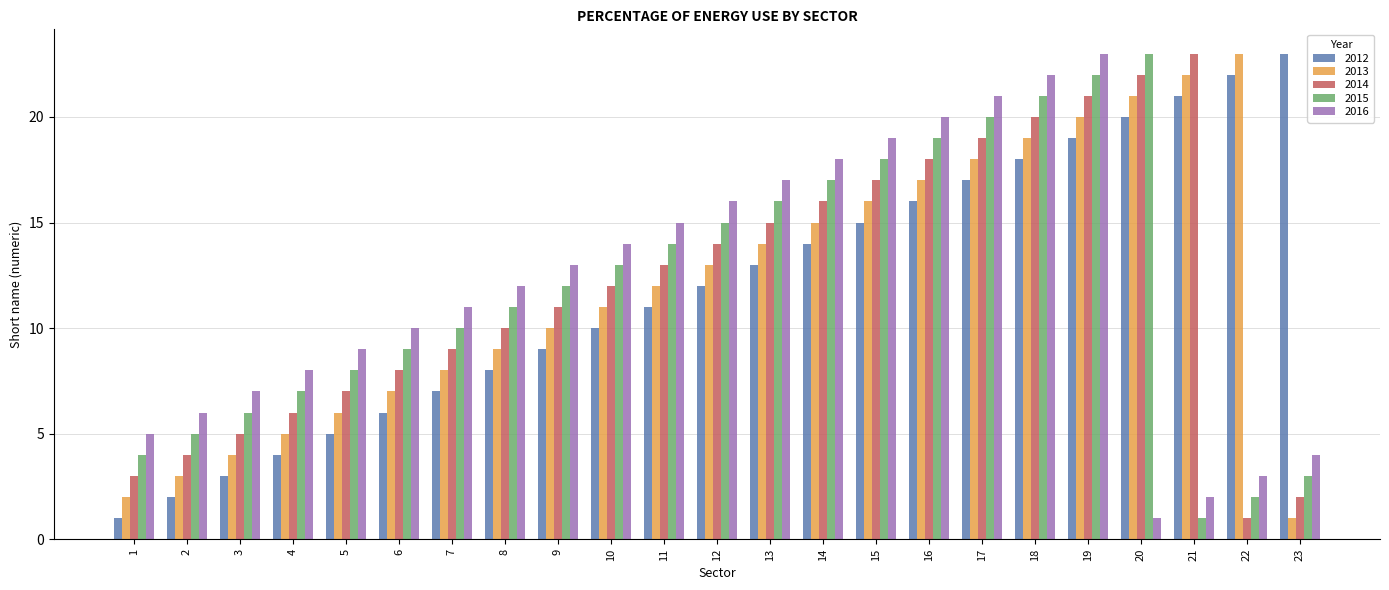

The value of 2015 at 19 is 11. True or false?

False